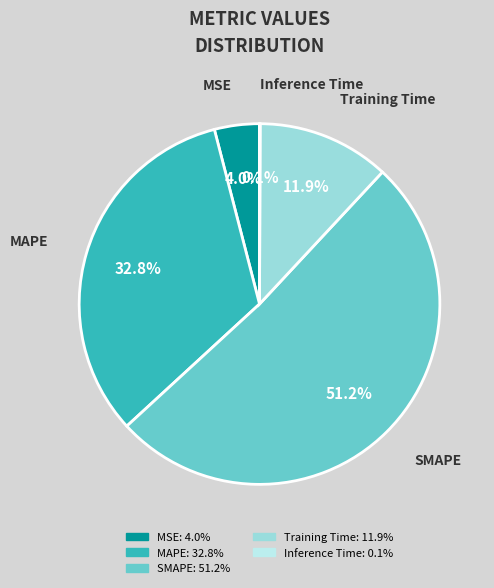

How much of the chart is everything except MAPE?

67.2%